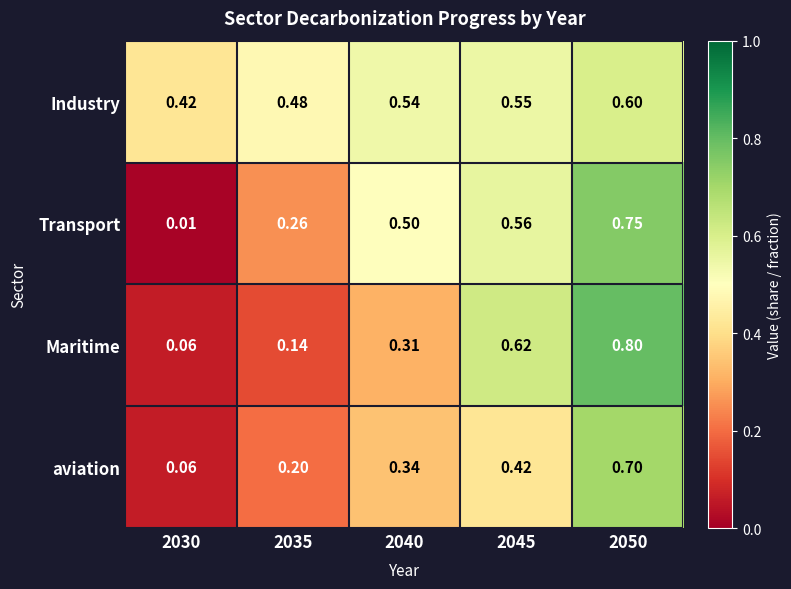

Between 2040 and 2050, which series saw the biggest shift?

Maritime